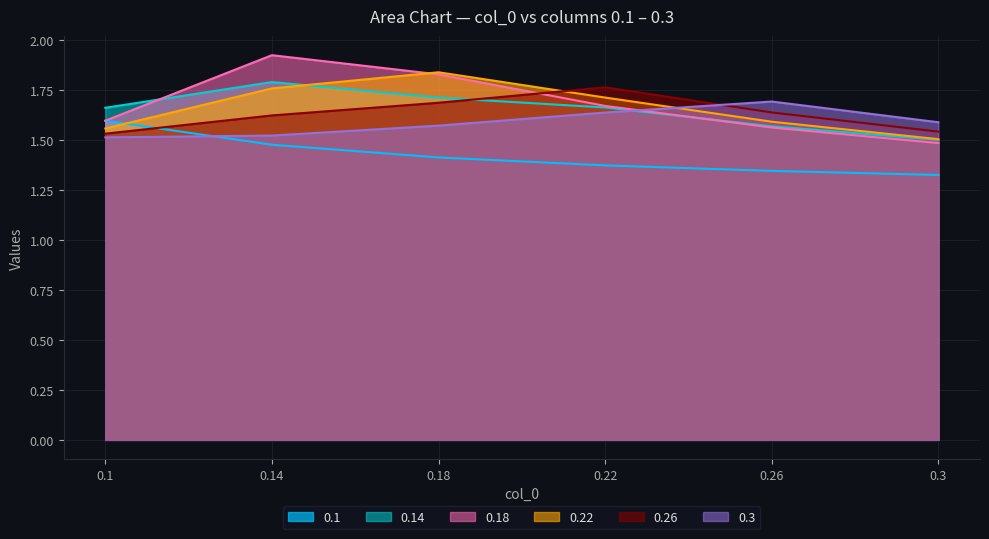

How many times do 0.18 and 0.22 cross each other?

1